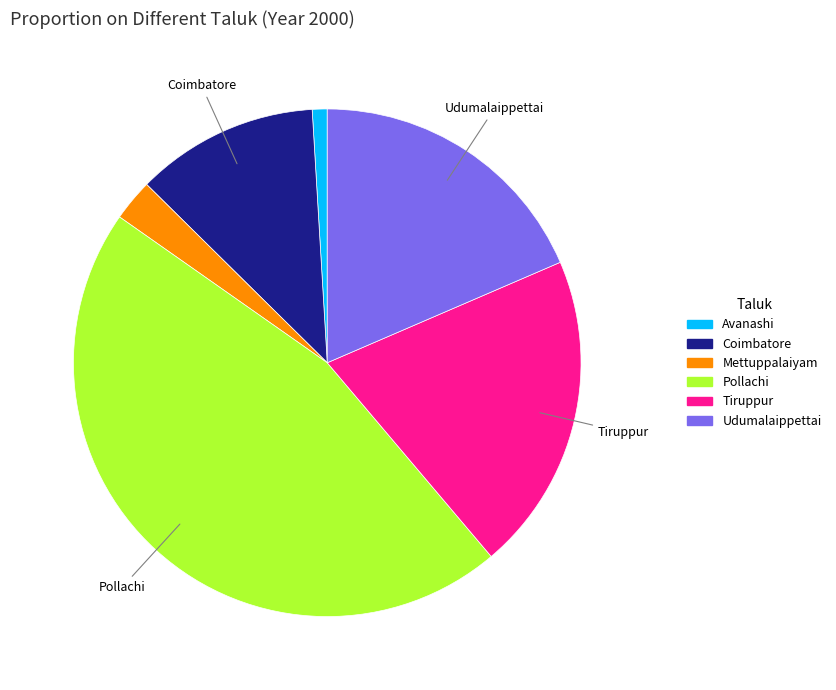

Count the number of slices in the pie.

6